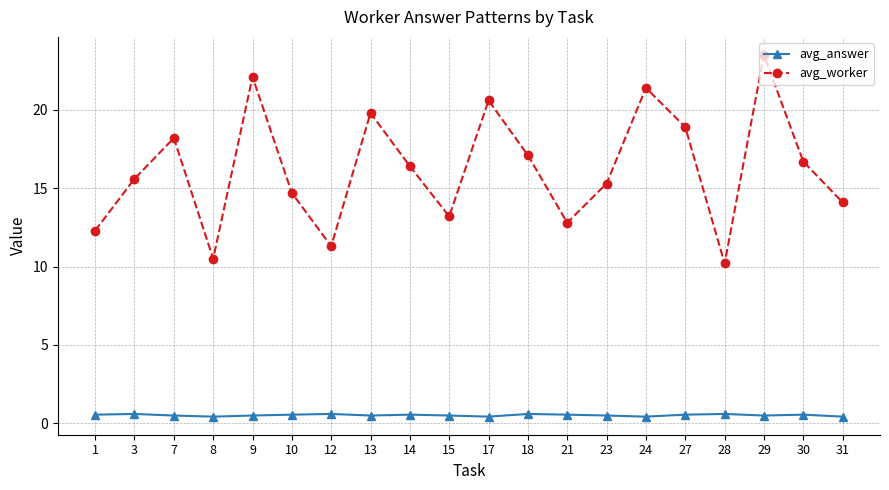

At which category is the sum across all series the highest?

29